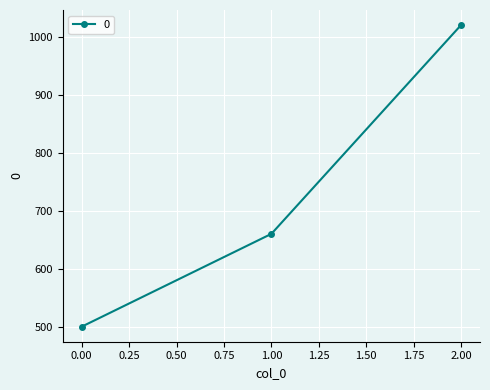

What is the difference between the maximum and second lowest values?

360